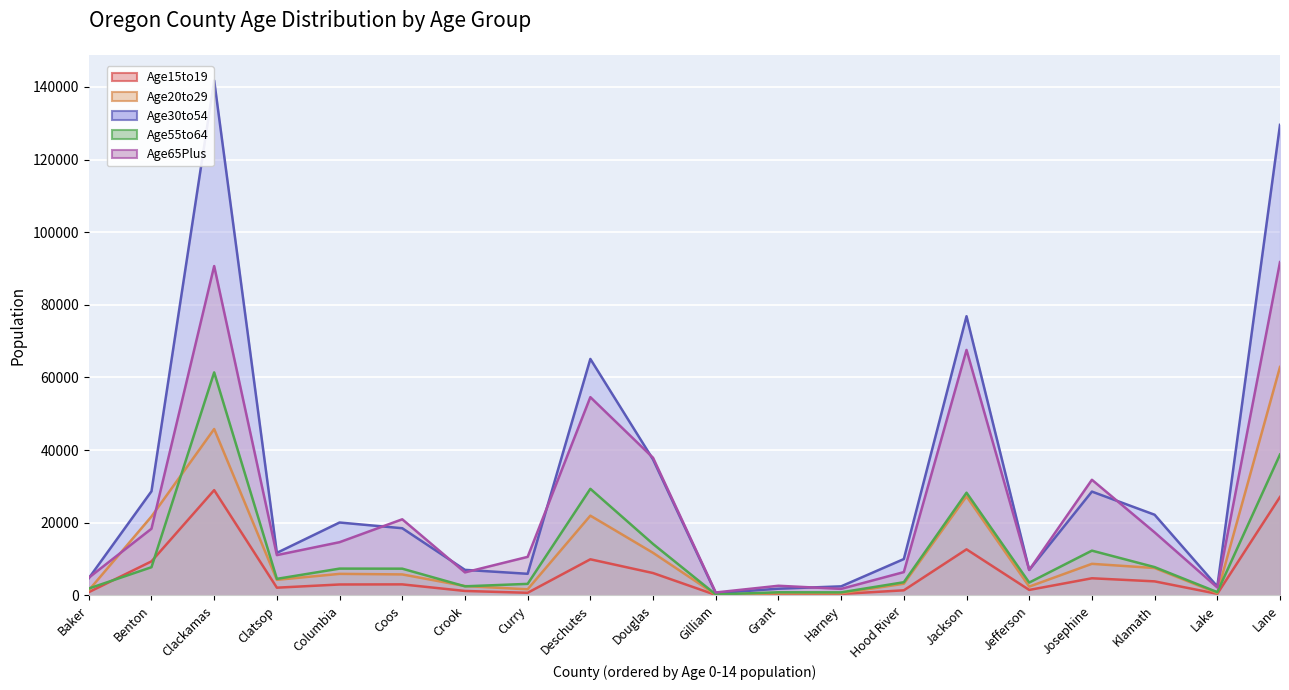

What is the approximate value of Age65Plus at Harney, to the nearest 10?

1780